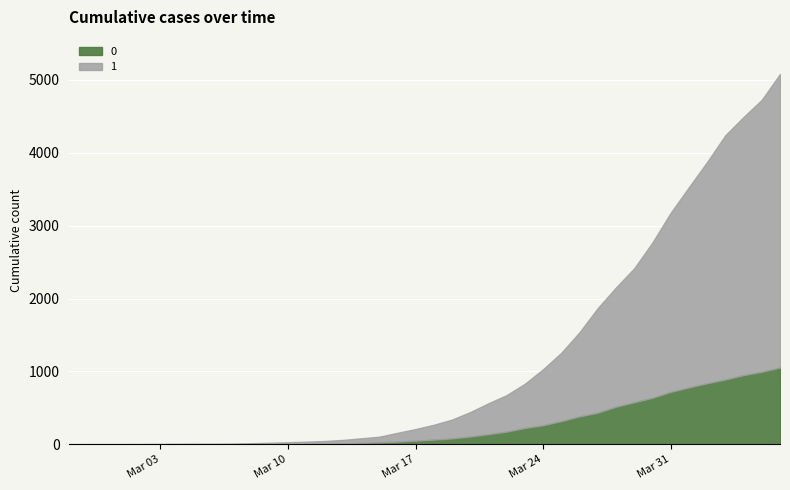

What is the label of the 18th point from the right?

2020-03-20